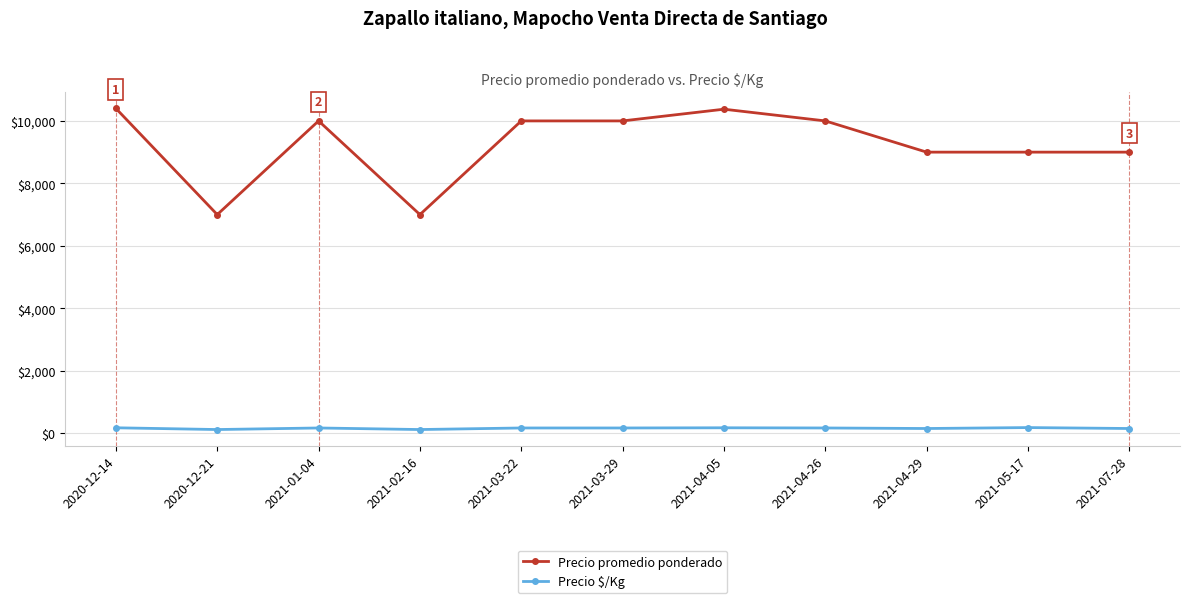

True or false: Precio $/Kg and Precio promedio ponderado intersect in this chart.

False